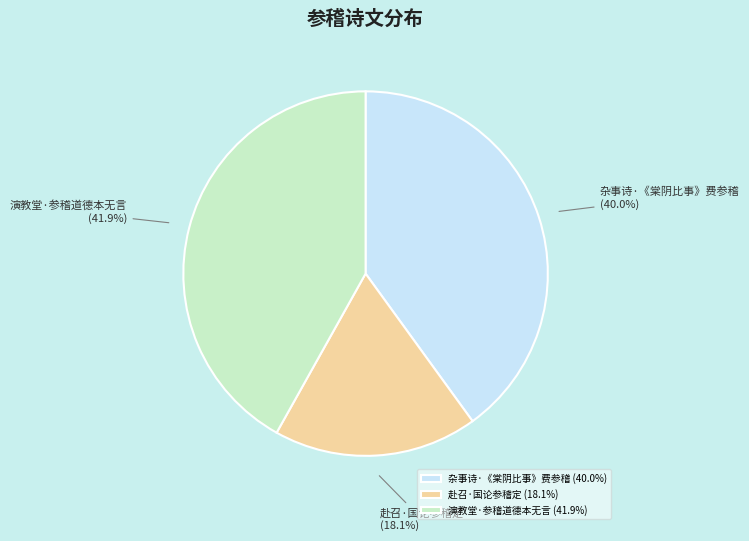

To the nearest percent, what is the difference between the 杂事诗·《棠阴比事》费参稽 and 演教堂·参稽道德本无言 slice percentages?

2%